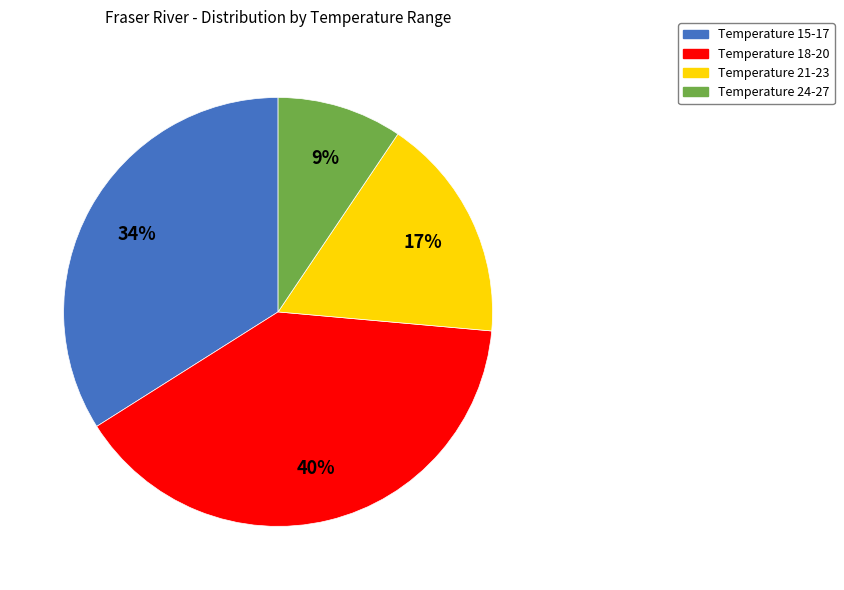

Do Temperature 15-17 and Temperature 18-20 together represent more than half of the pie?

Yes